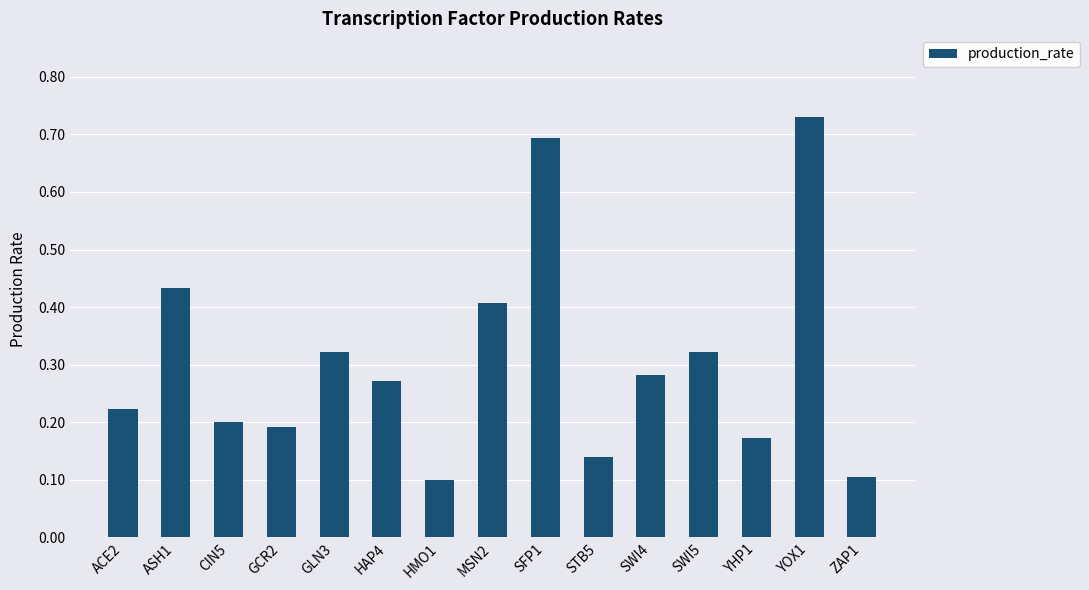

What is the label of the 1st bar from the right?

ZAP1